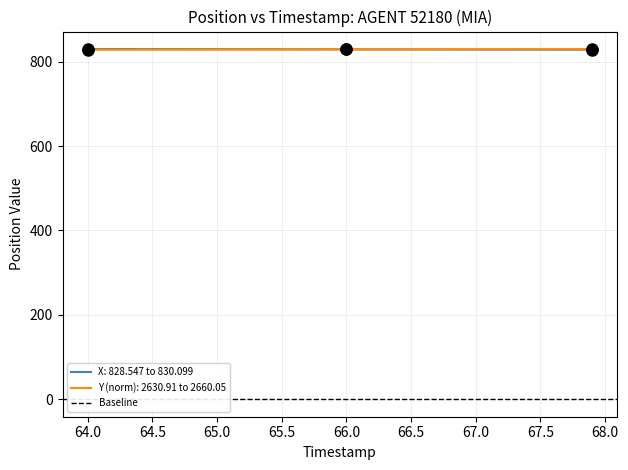

Which series ends up on top after the final intersection of Y and X?

Y